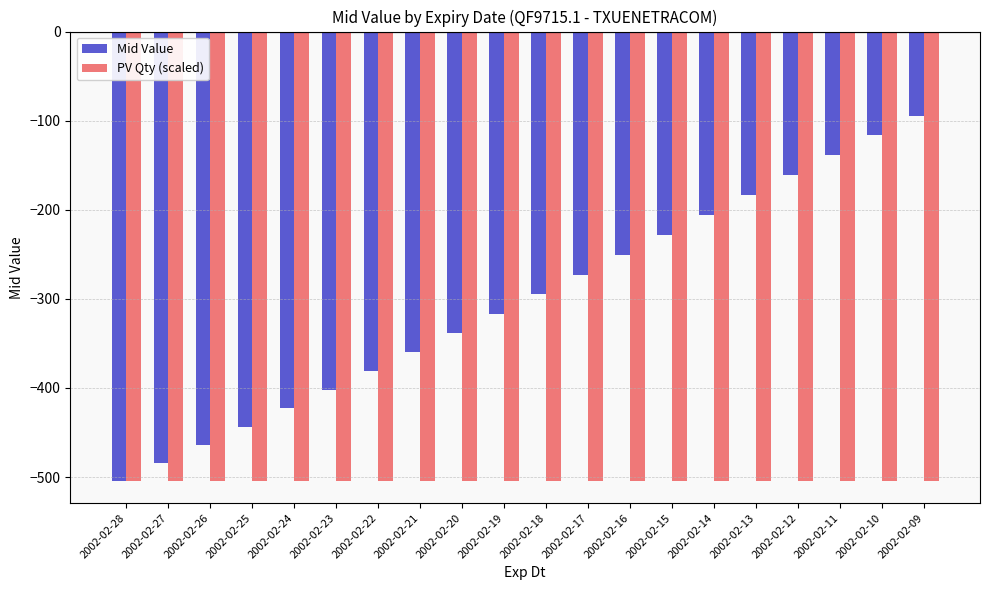

List the series in order of their peak value, highest first.

Mid Value, PV Qty (scaled)